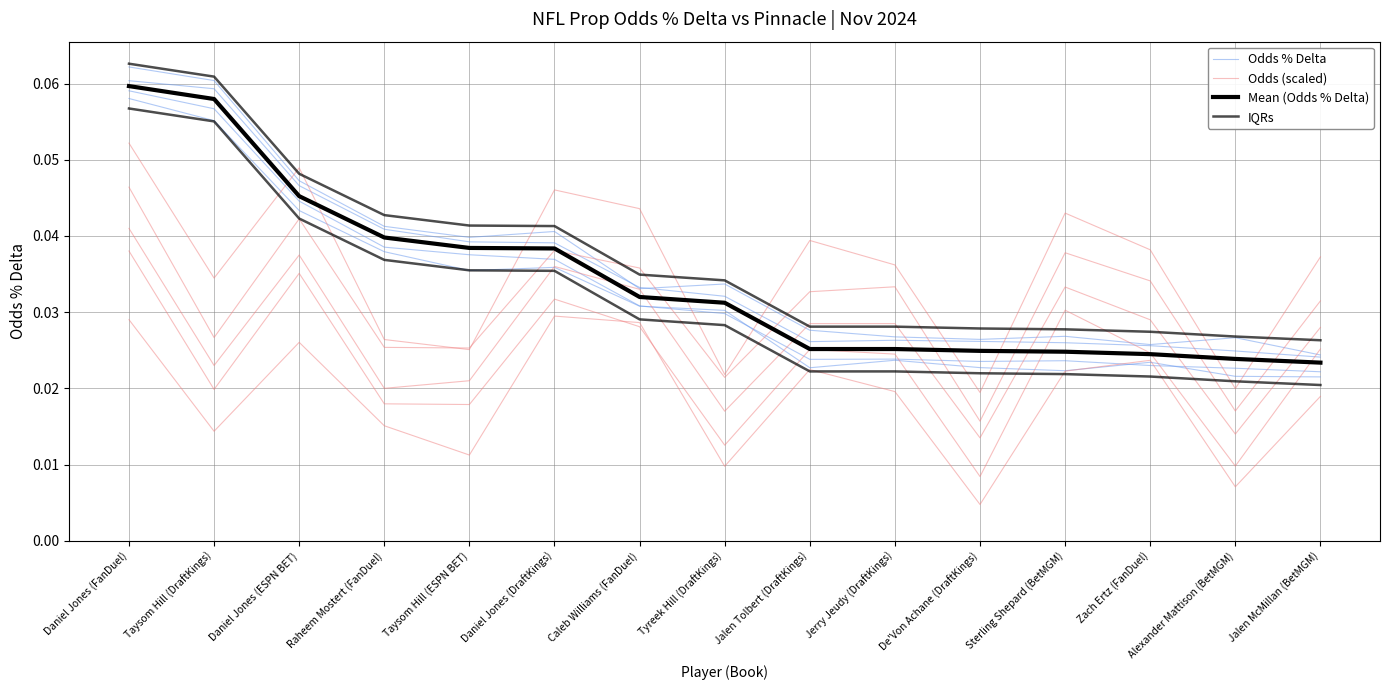

At which category does the chart reach its minimum across all series?

De'Von Achane (DraftKings)